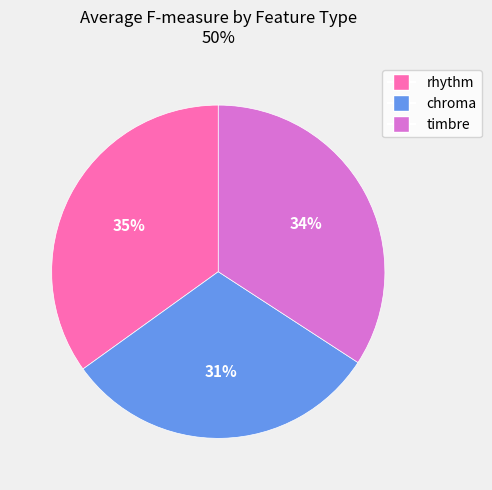

Is chroma the majority of the pie?

No